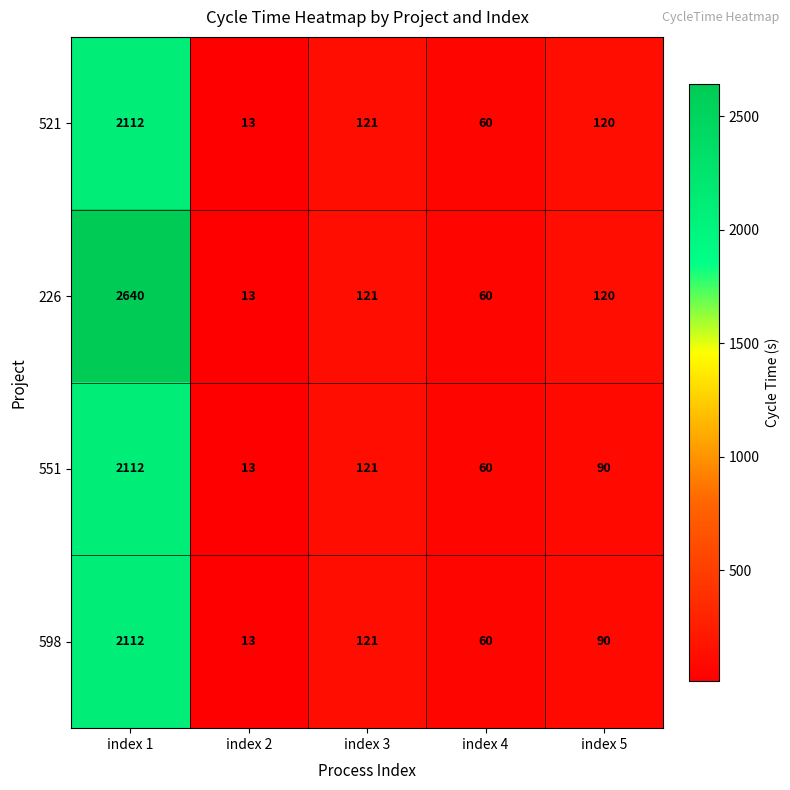

What is the smallest value displayed?

13